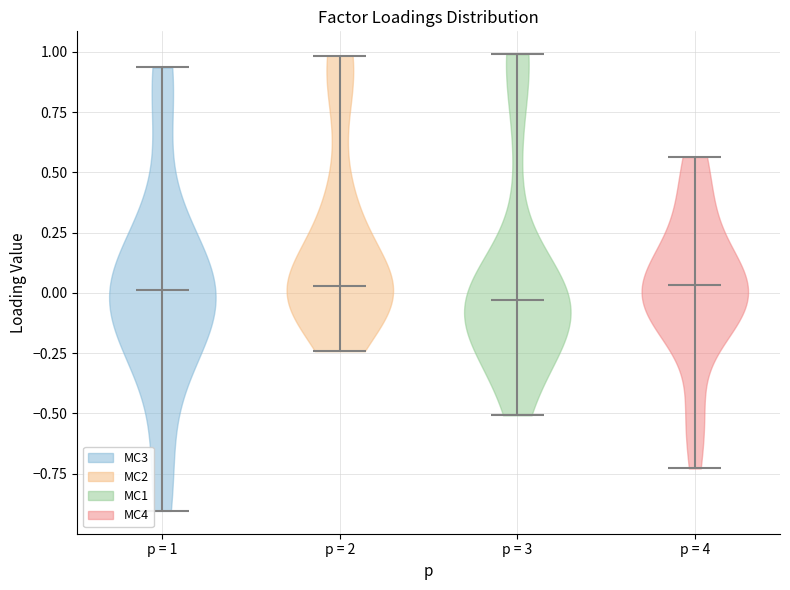

What is the highest point the violin for p = 1 reaches on the y-axis? The values are not printed on the chart, so give them approximately, as read against the axis.

0.95